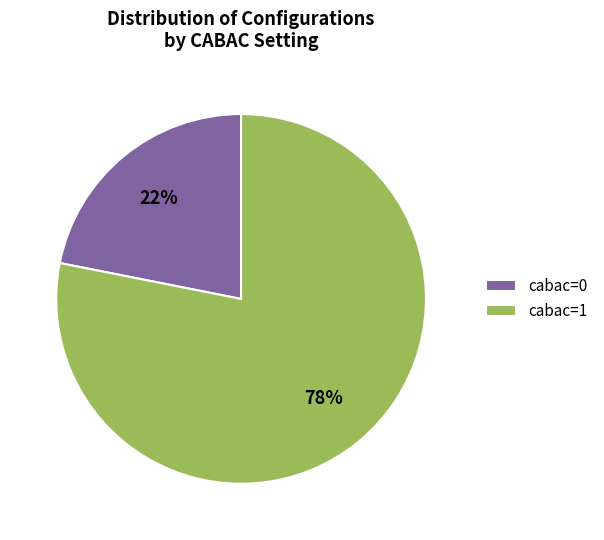

Rank the categories by value from lowest to highest.

cabac=0, cabac=1